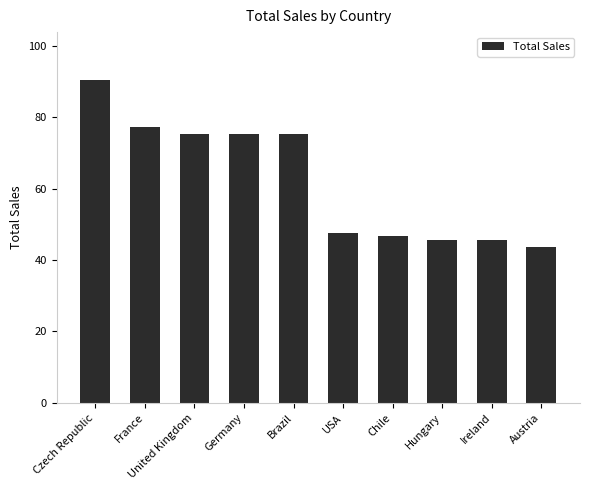

What is the difference between the maximum and minimum values?

46.6